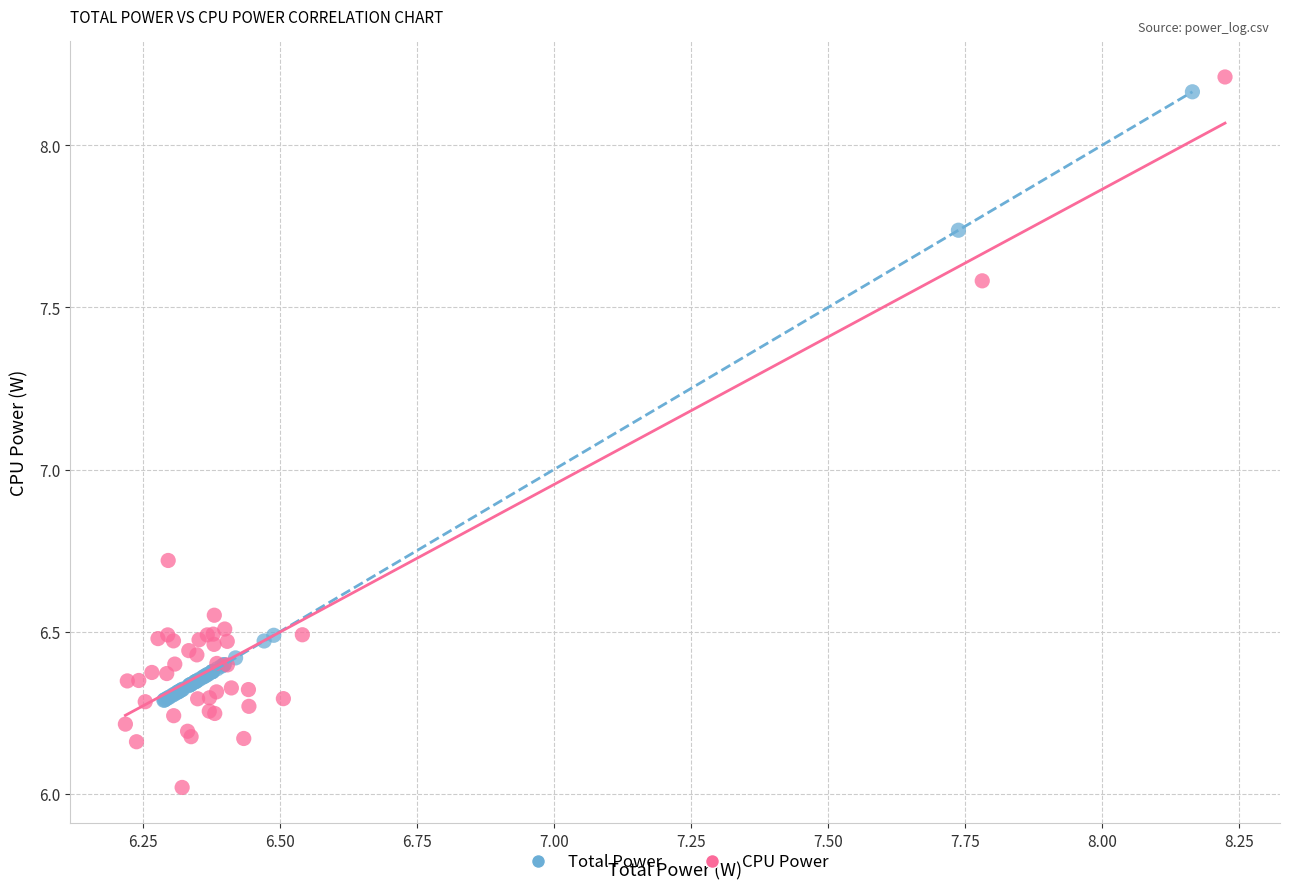

Which series has the widest spread of Y values?

CPU Power